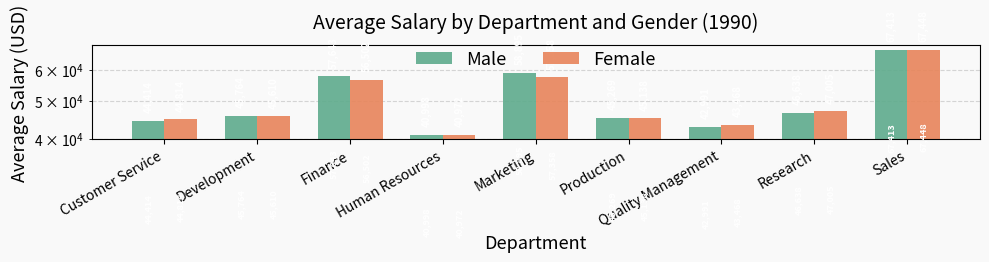

At how many categories does at least one series exceed 66010?

1